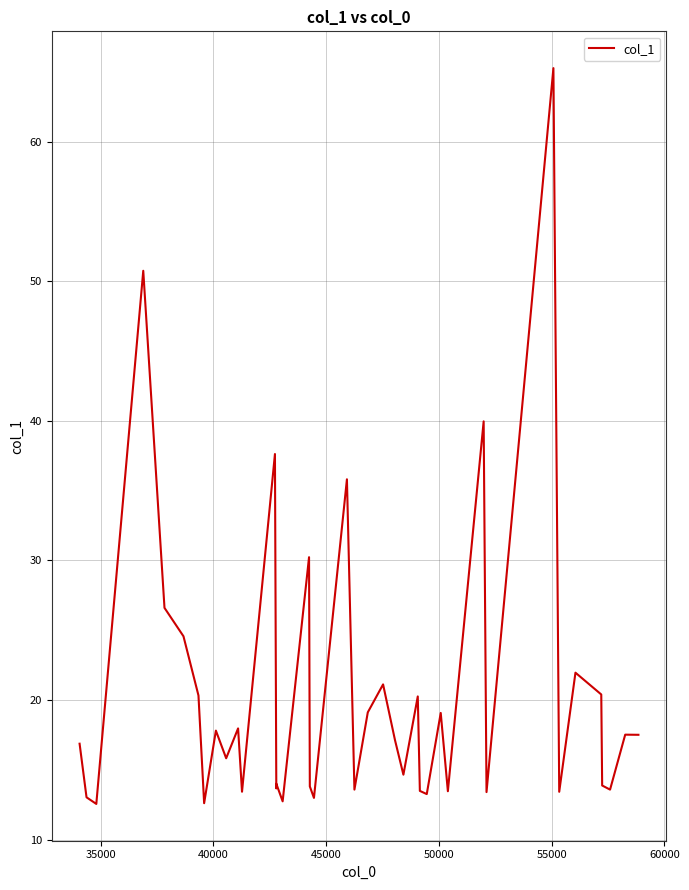

How many distinct data groups are displayed?

1